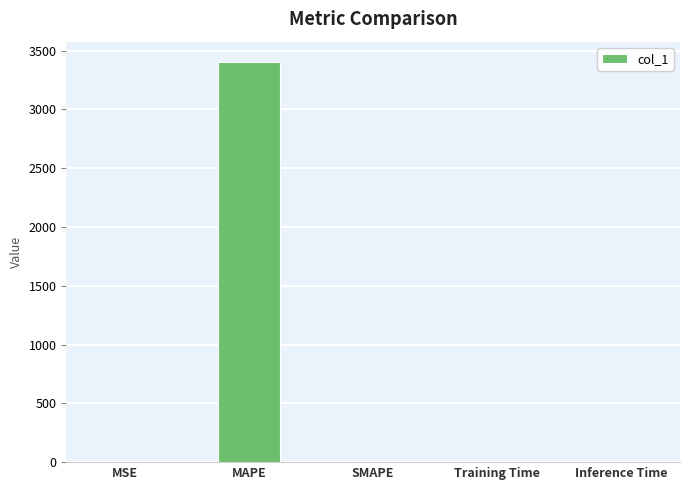

Which has a higher value, MSE or MAPE?

MAPE